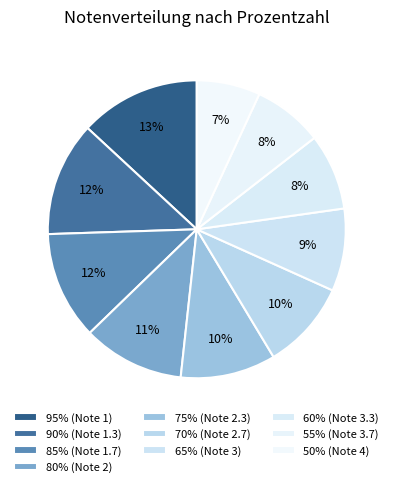

How many segments does this pie chart have?

10